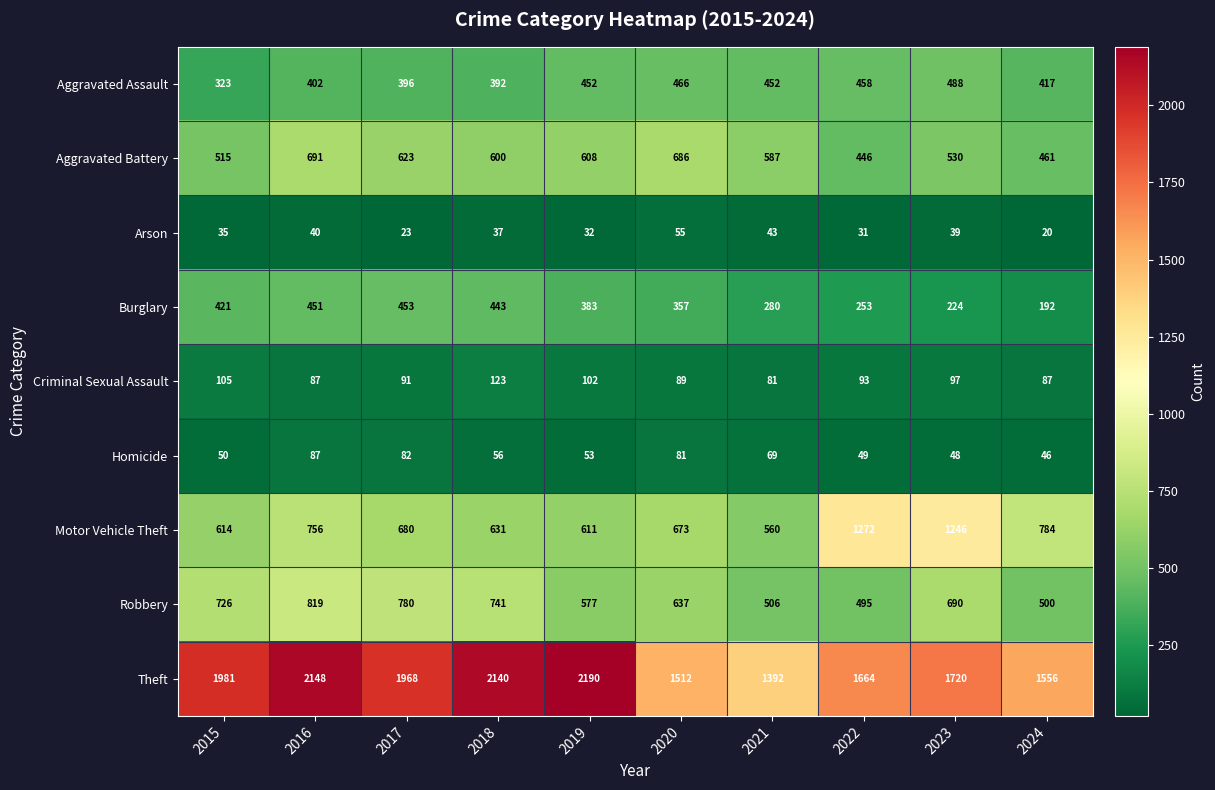

The value of Motor Vehicle Theft at 2022 is 1272. True or false?

True